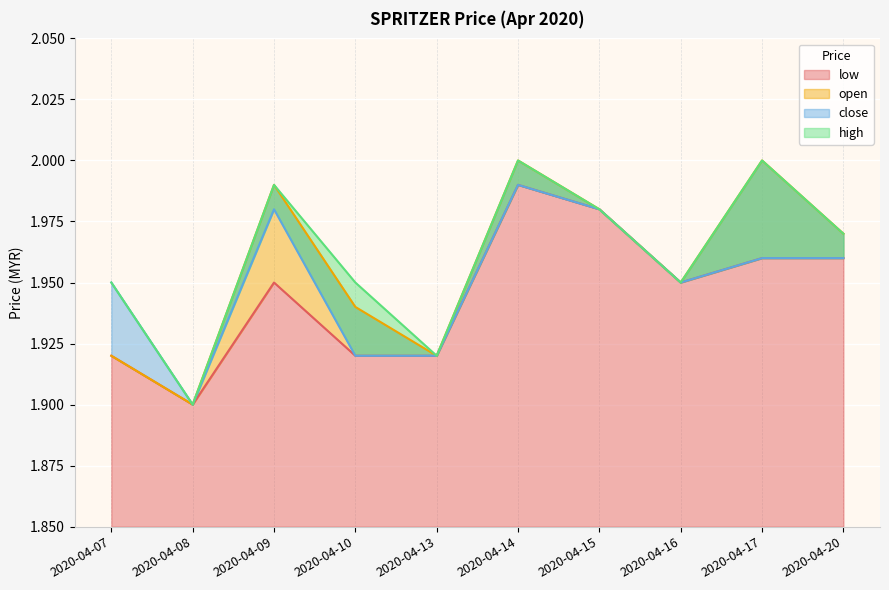

True or false: open has more than 1 points higher than both neighbors.

True